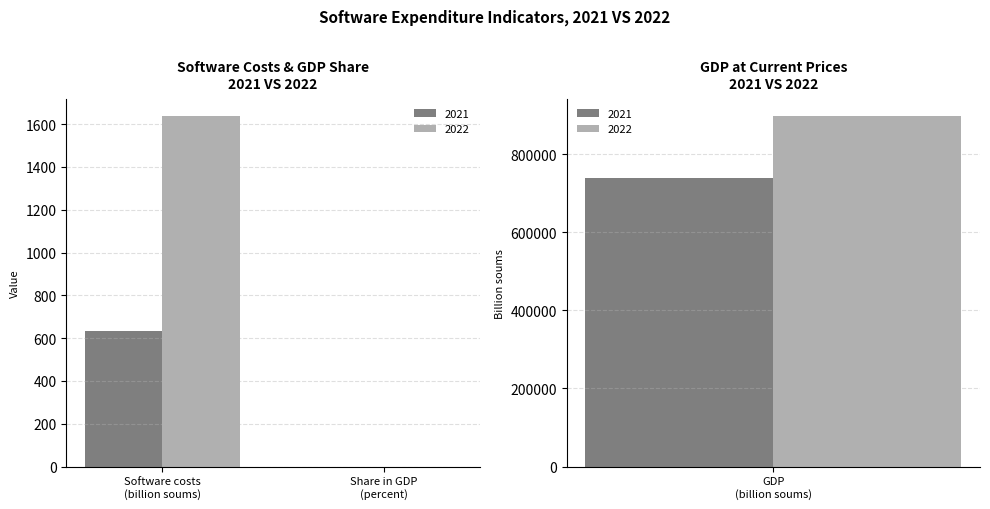

What are all the series names shown in the legend?

2021, 2022